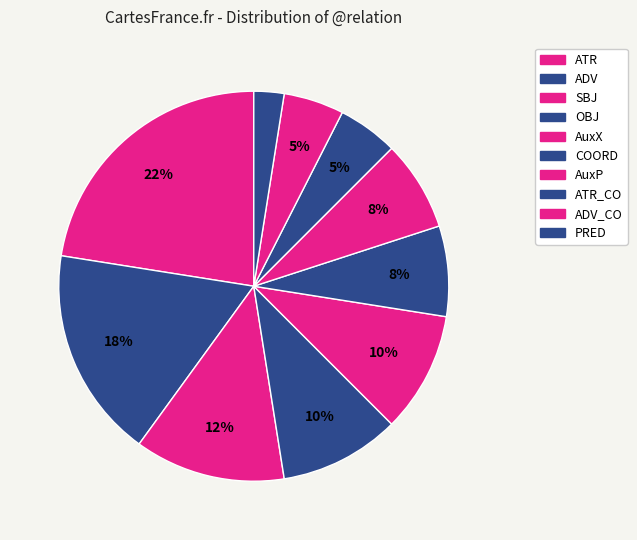

Is there a majority slice in this chart?

No